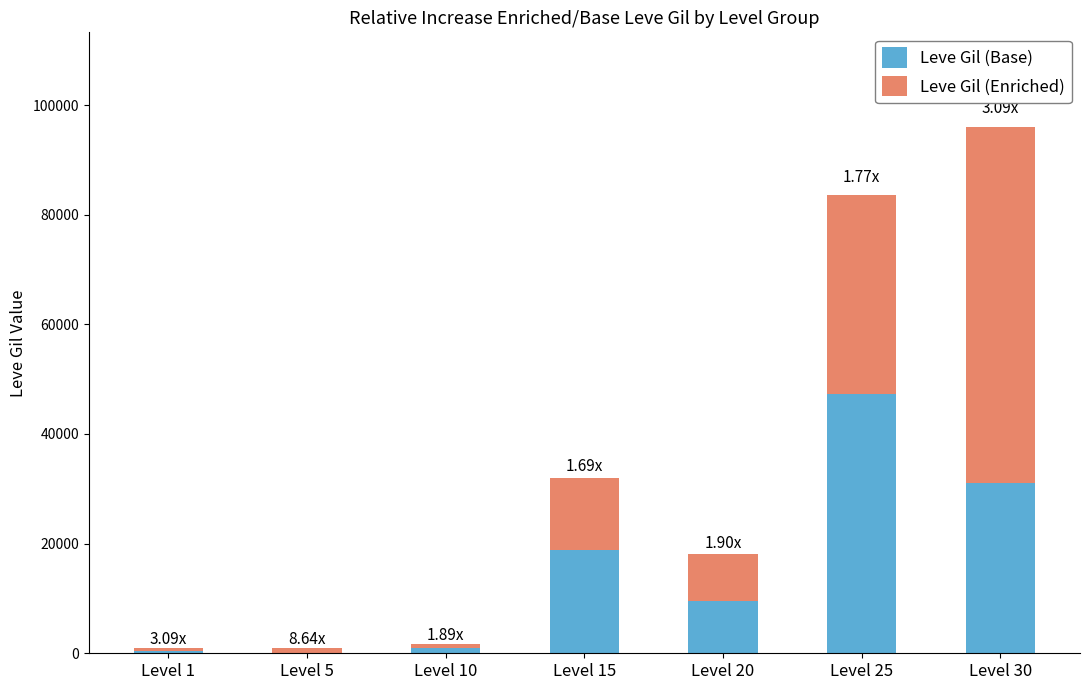

How many data points does each series have?

7